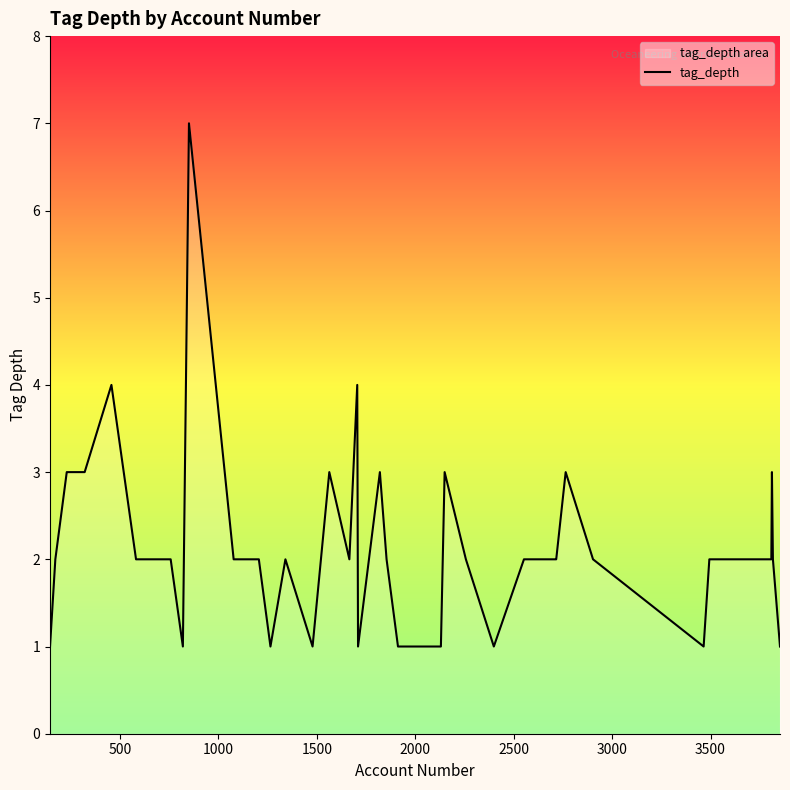

What is the sum of all values?

85